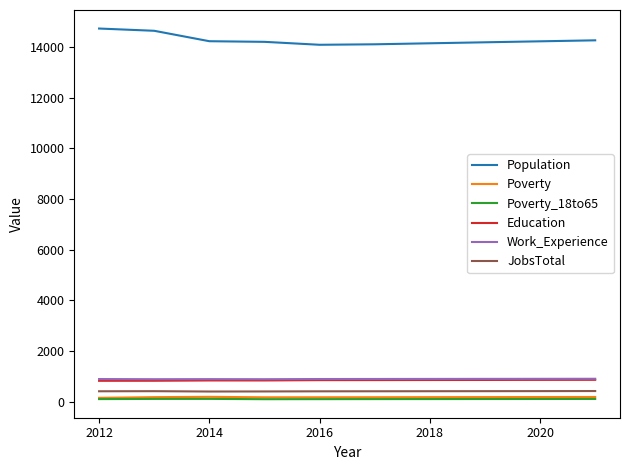

Which series has the largest total across all categories?

Population